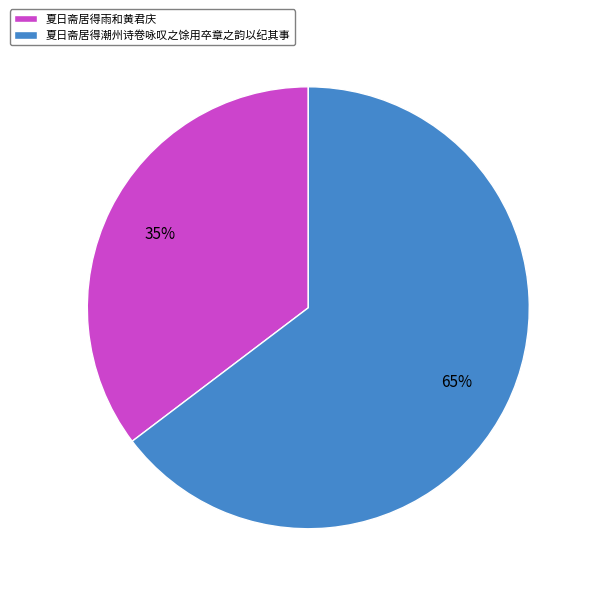

Between 夏日斋居得潮州诗卷咏叹之馀用卒章之韵以纪其事 and 夏日斋居得雨和黄君庆, which is larger?

夏日斋居得潮州诗卷咏叹之馀用卒章之韵以纪其事